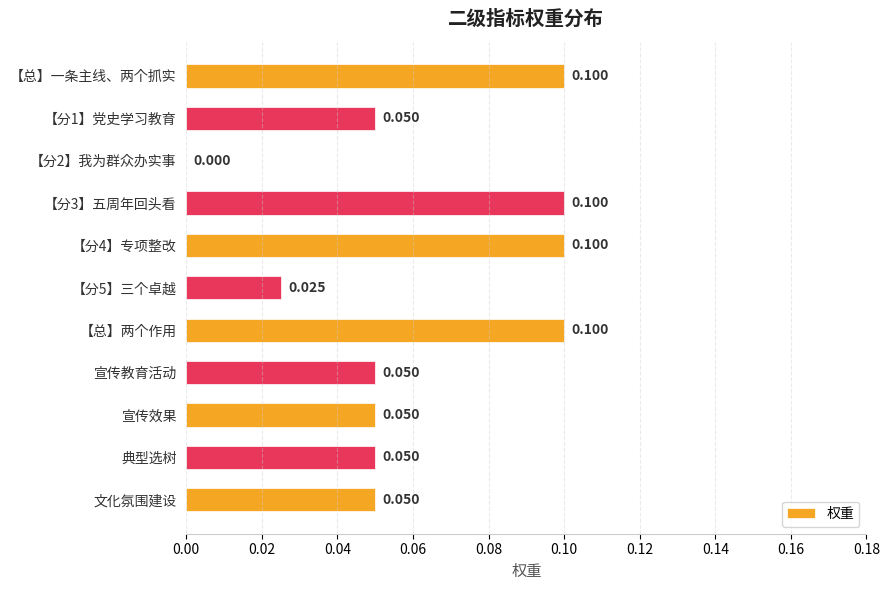

Count the values in the range 0 to 1.

11